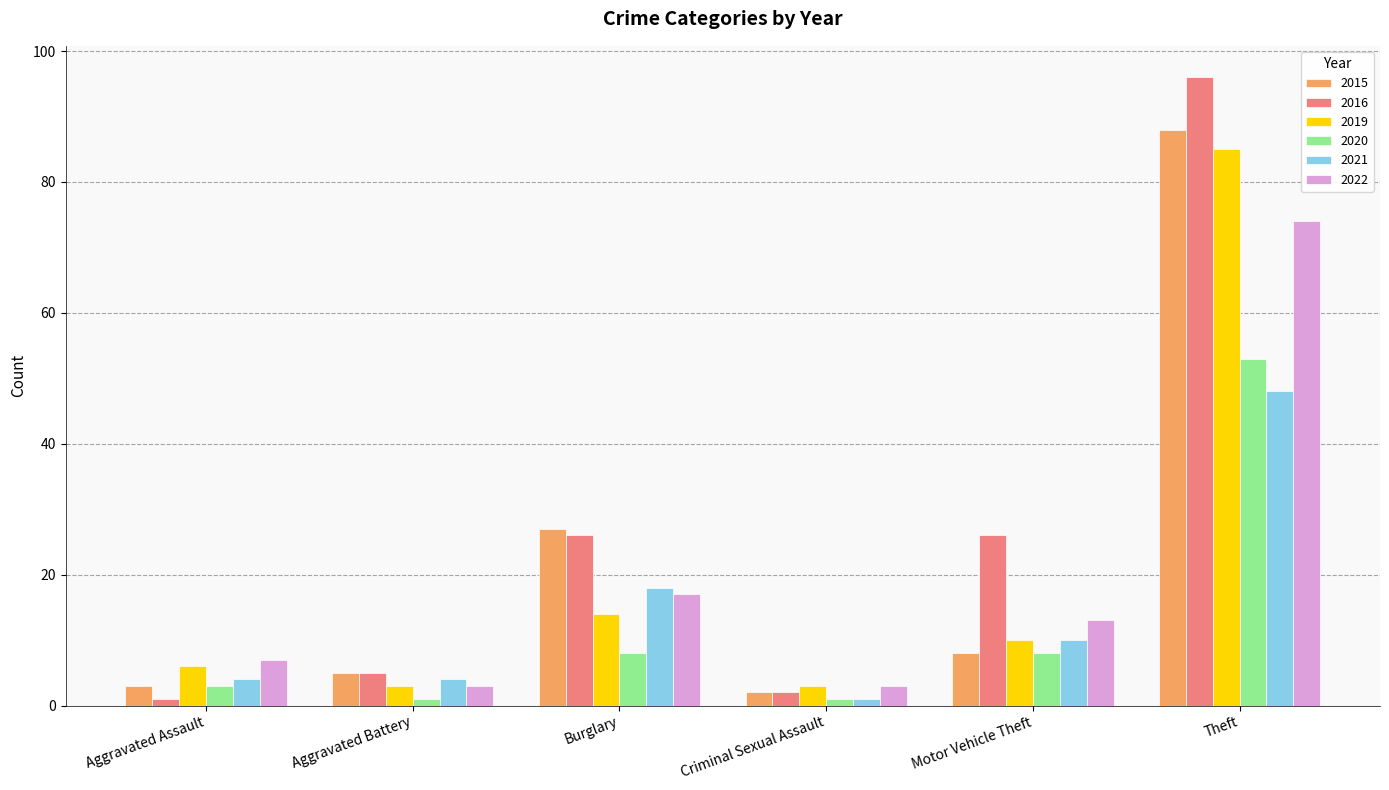

What is the label of the 4th bar from the left?

Criminal Sexual Assault